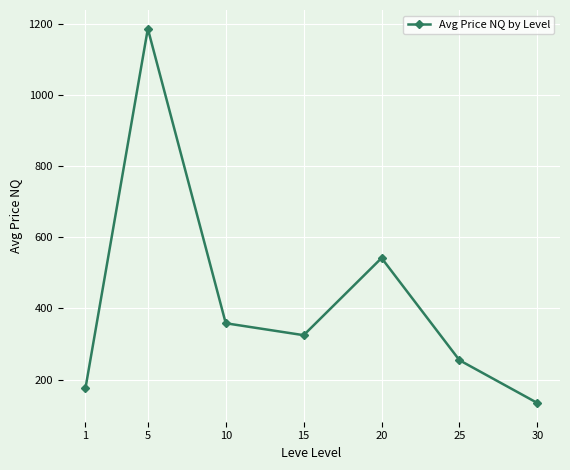

Which label corresponds to the smallest value in the chart?

30